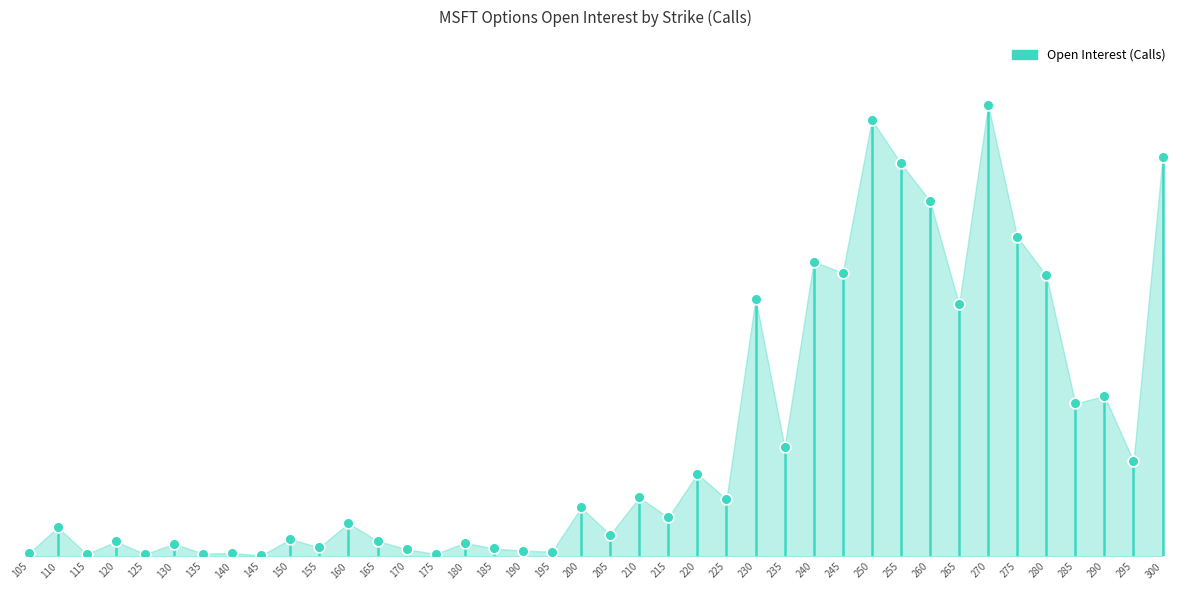

Which has a higher value, 115 or 125?

125